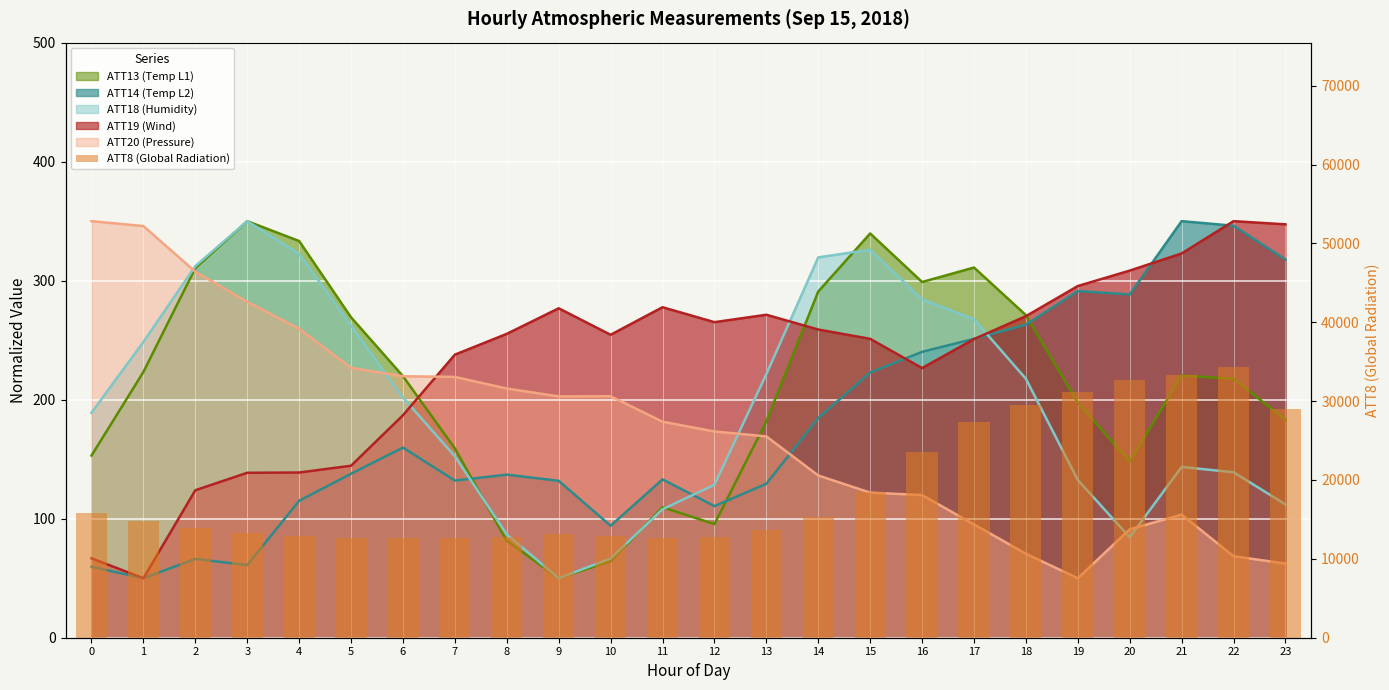

The chart shows a value of 18243 at 9. True or false?

False